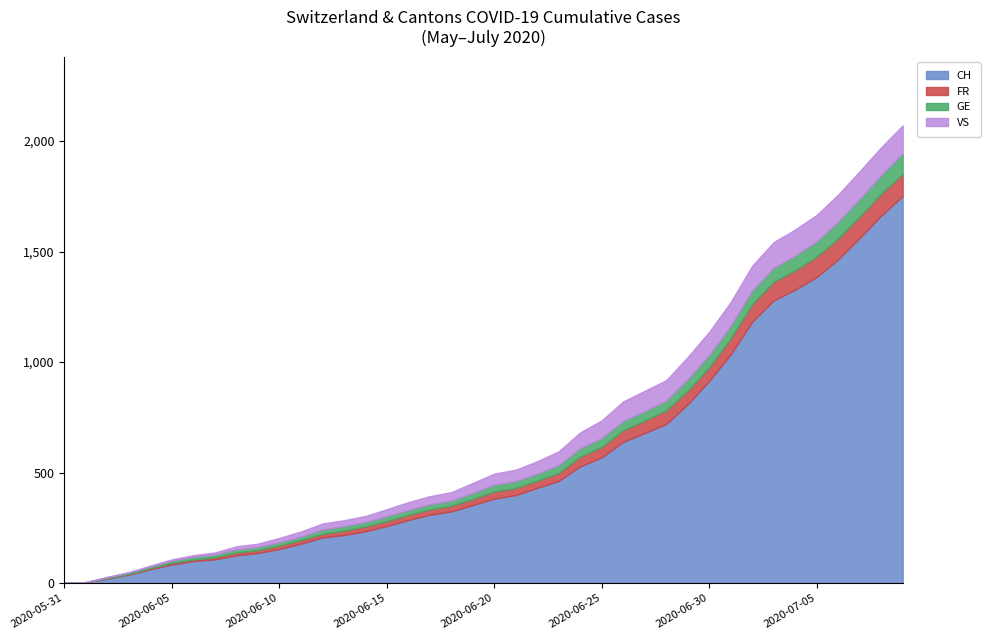

What is the label of the 24th point from the right?

2020-06-16